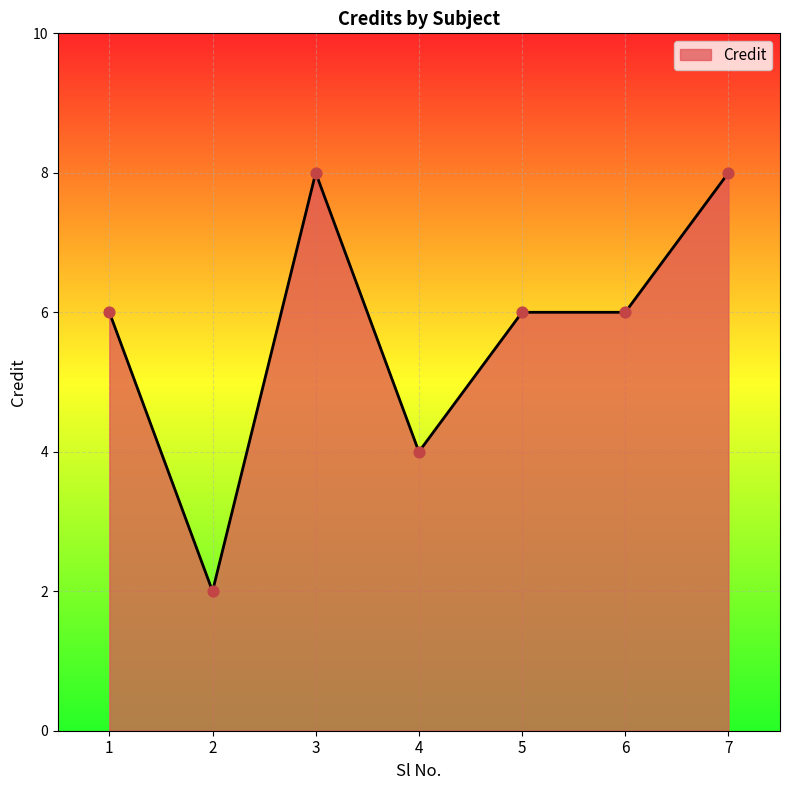

Which has a higher value, 7 or 1?

7